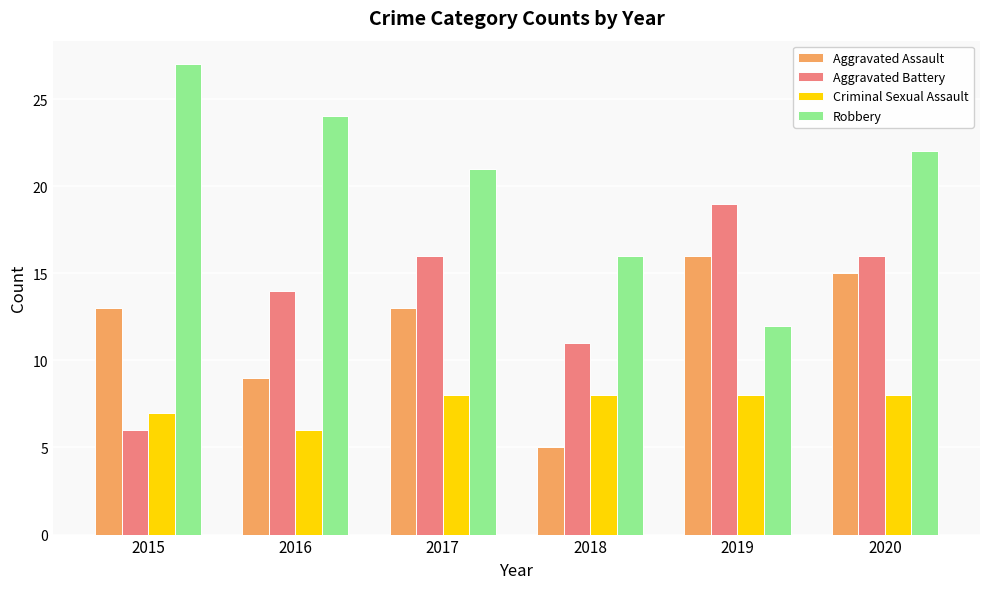

What is the maximum value shown in the chart?

27